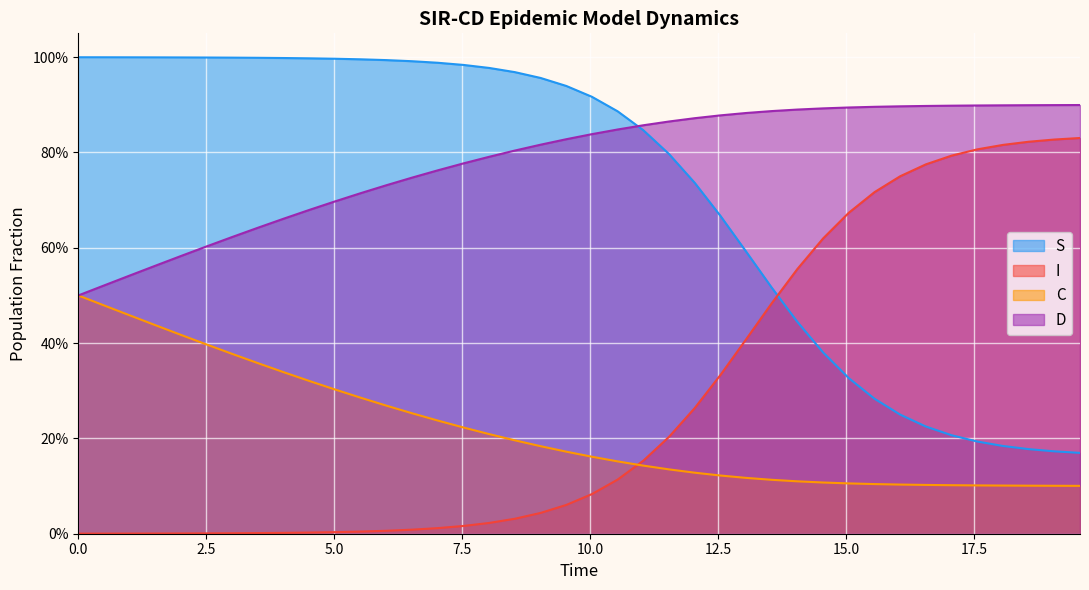

What is the average value of the S series?

0.7